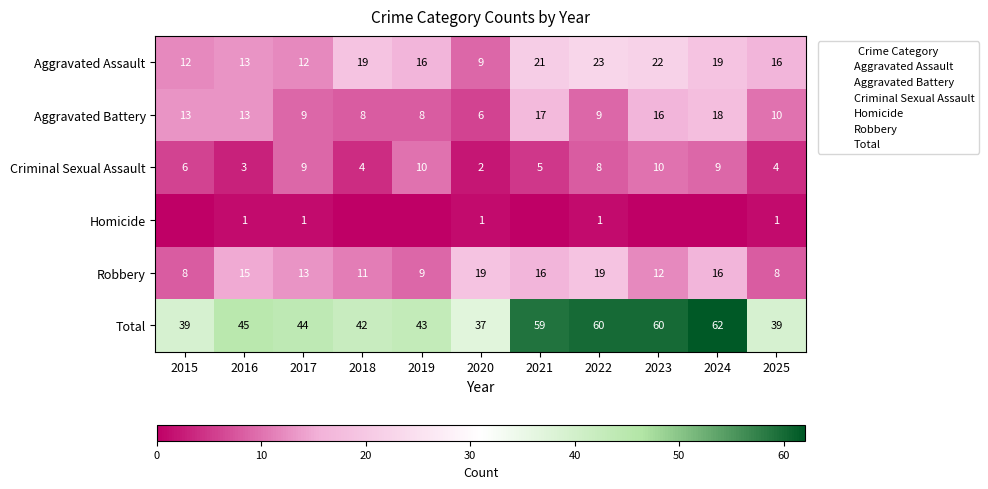

The Aggravated Battery series shows 6 at 2023. True or false?

False